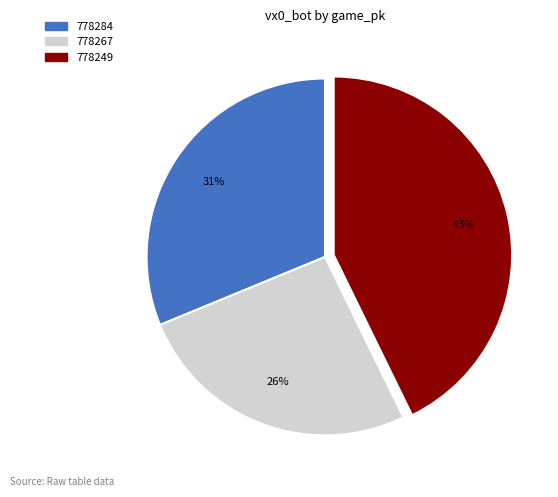

The 778249 slice represents 55% of the pie. True or false?

False